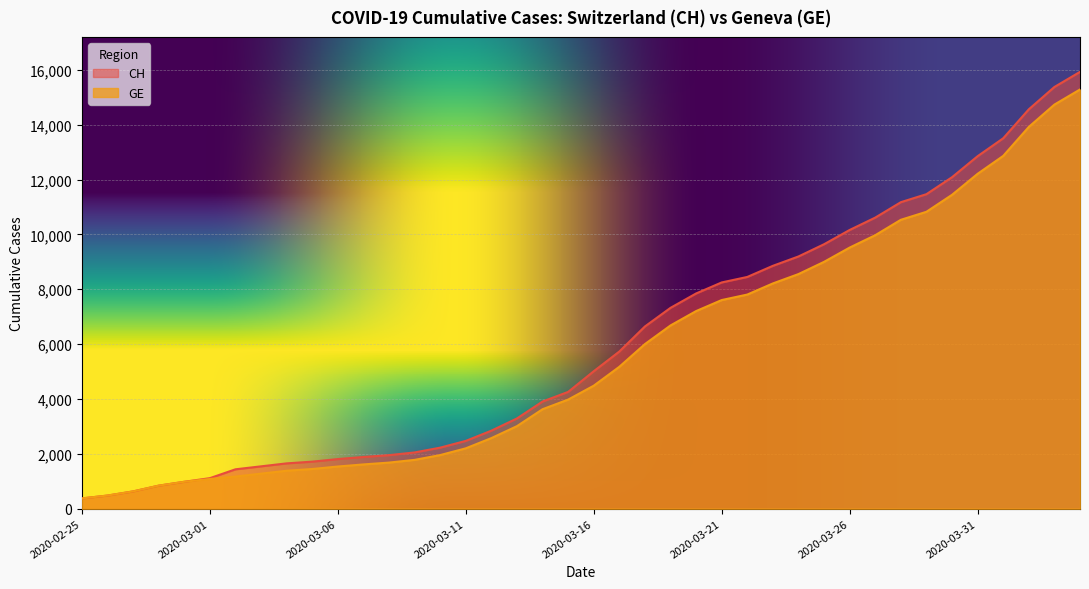

At which label does GE first exceed 4485?

2020-03-17